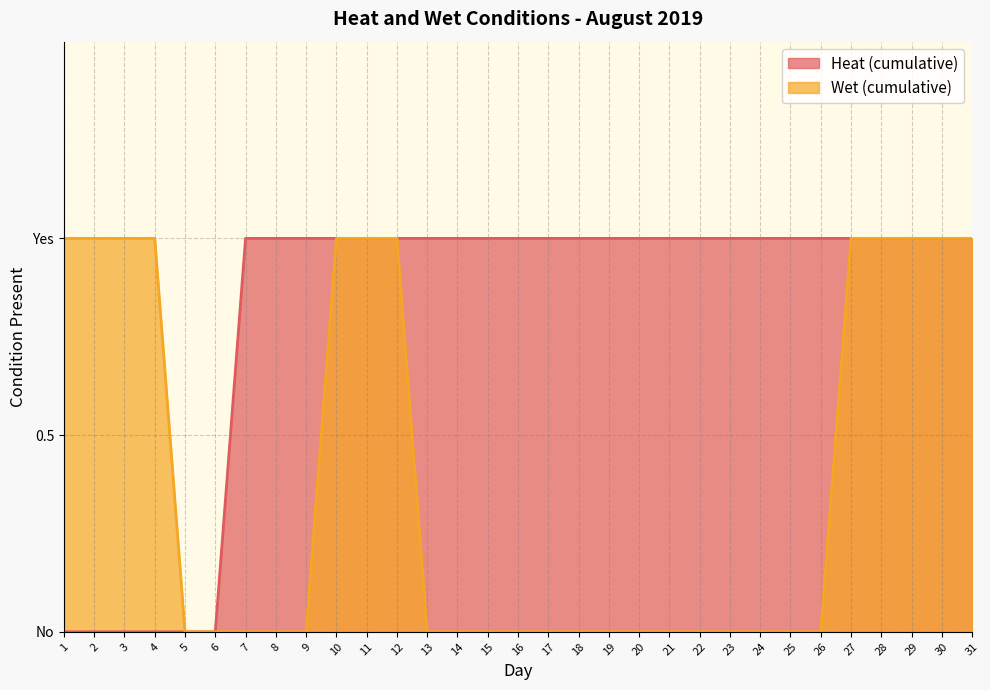

True or false: Wet (cumulative) and Heat (cumulative) cross at least once.

False